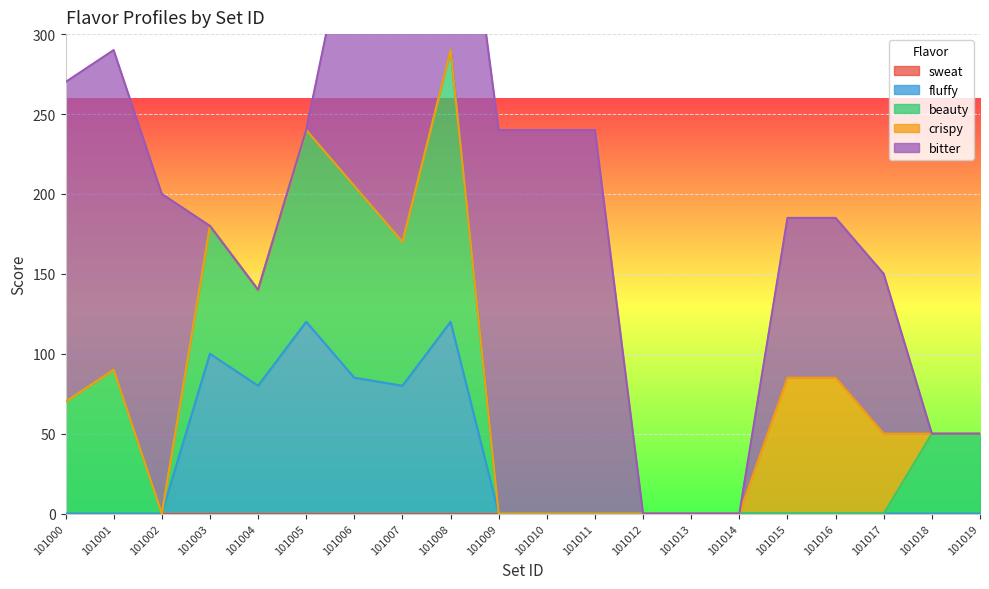

Is it true that beauty equals 60 at 101004?

True